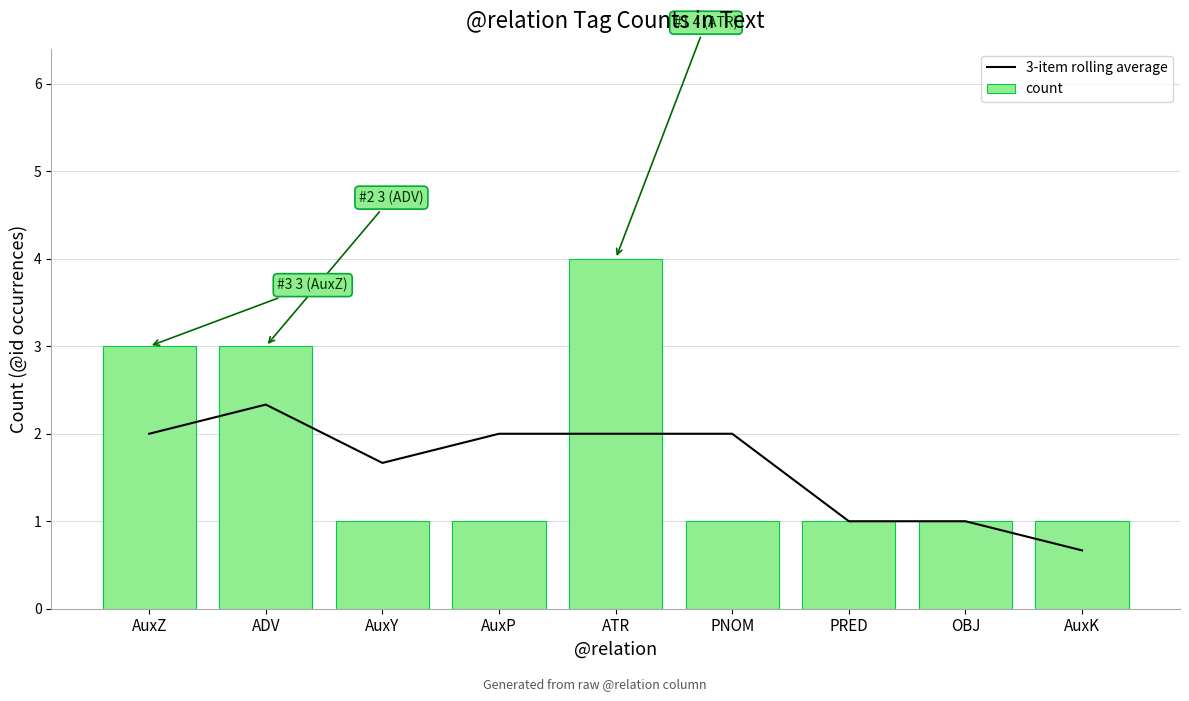

What position from the right is PNOM?

4